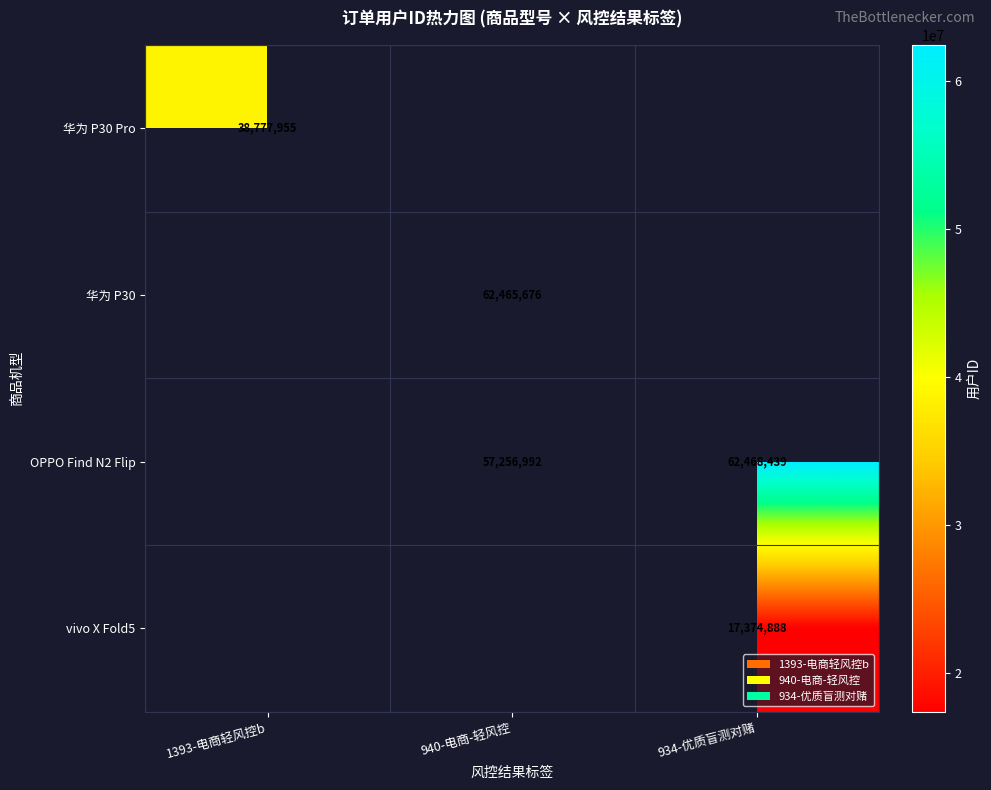

The OPPO Find N2 Flip series shows 57256992 at 940-电商-轻风控. True or false?

True